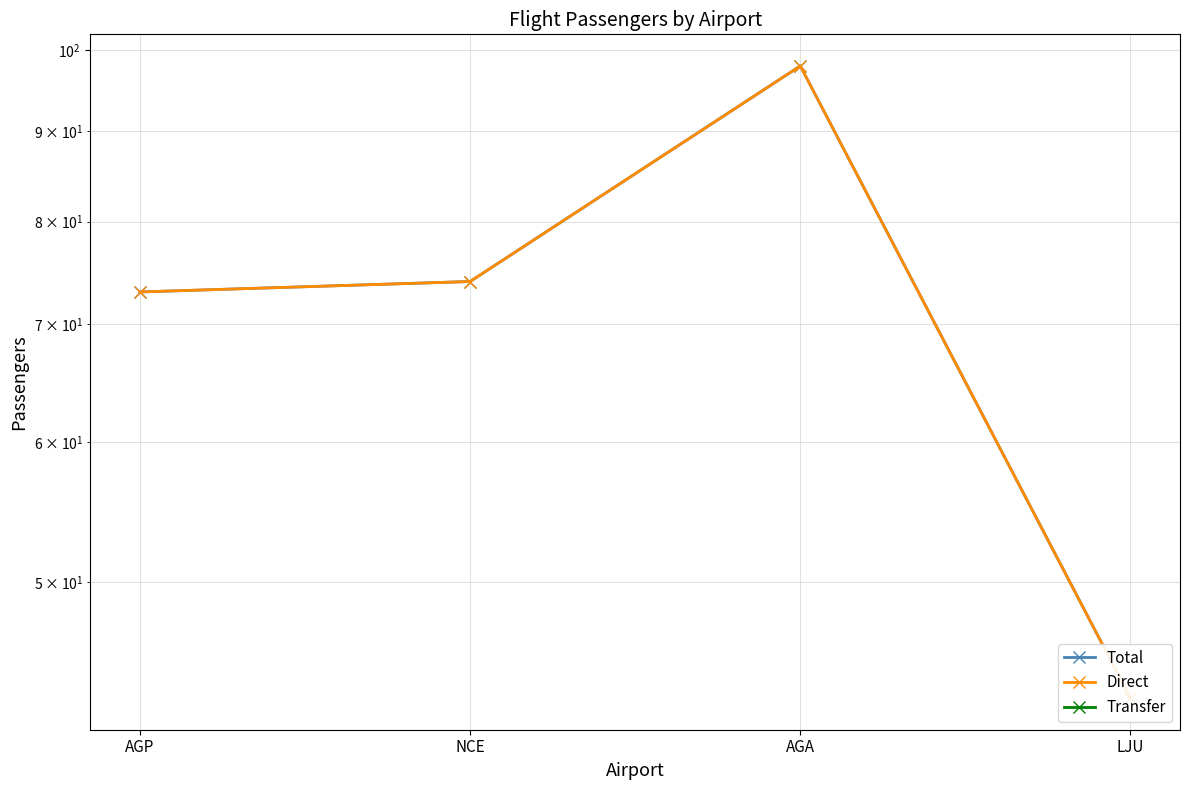

Reading left to right, transcribe all the data shown in this chart.

Total: AGP=73	NCE=74	AGA=98	LJU=43
Direct: AGP=73	NCE=74	AGA=98	LJU=43
Transfer: AGP=0	NCE=0	AGA=0	LJU=0